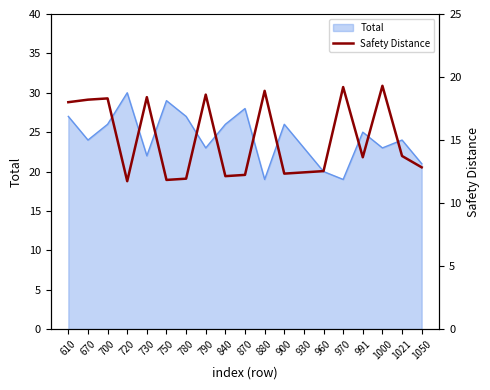

At which category does the data reach its first local valley?

720